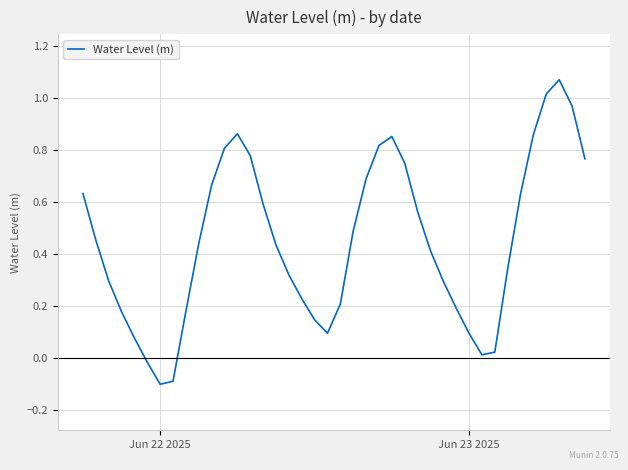

What is the difference between the maximum and minimum values?

1.2